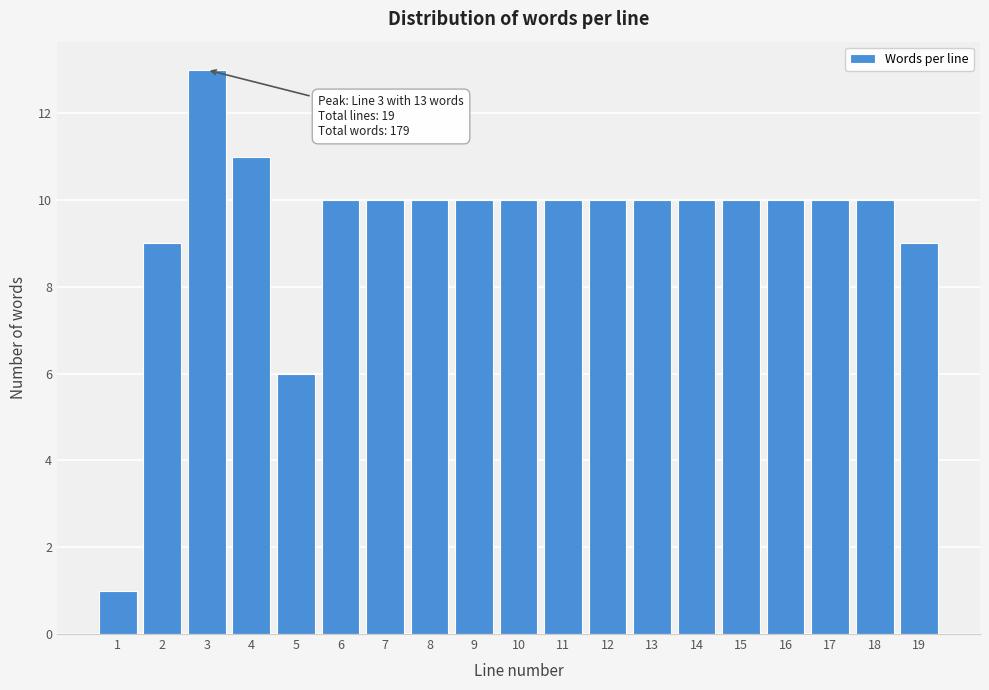

Reading left to right, list all the values displayed in this chart.

1=1	2=9	3=13	4=11	5=6	6=10	7=10	8=10	9=10	10=10	11=10	12=10	13=10	14=10	15=10	16=10	17=10	18=10	19=9